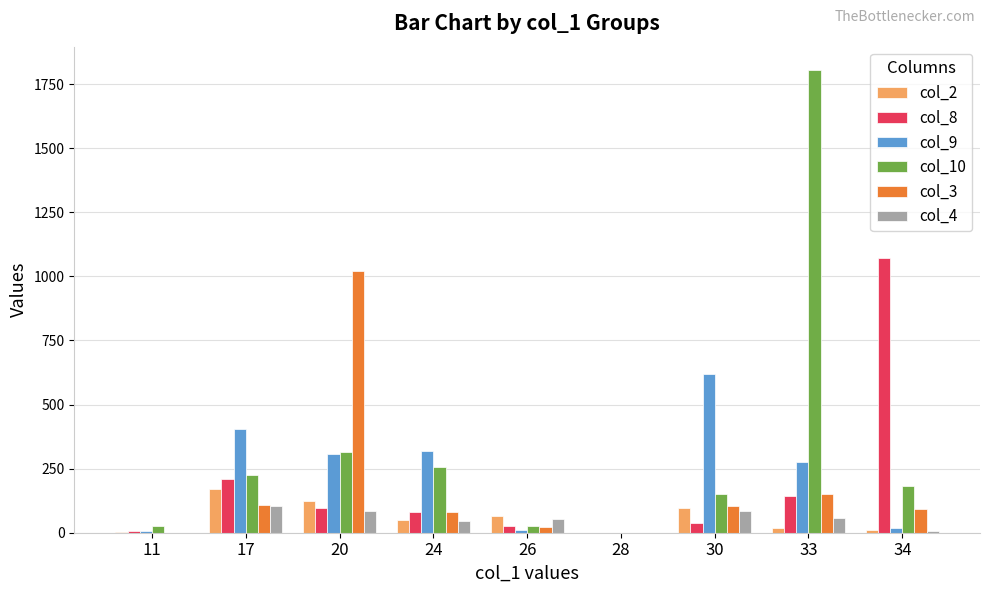

What is the greatest value displayed?

1806